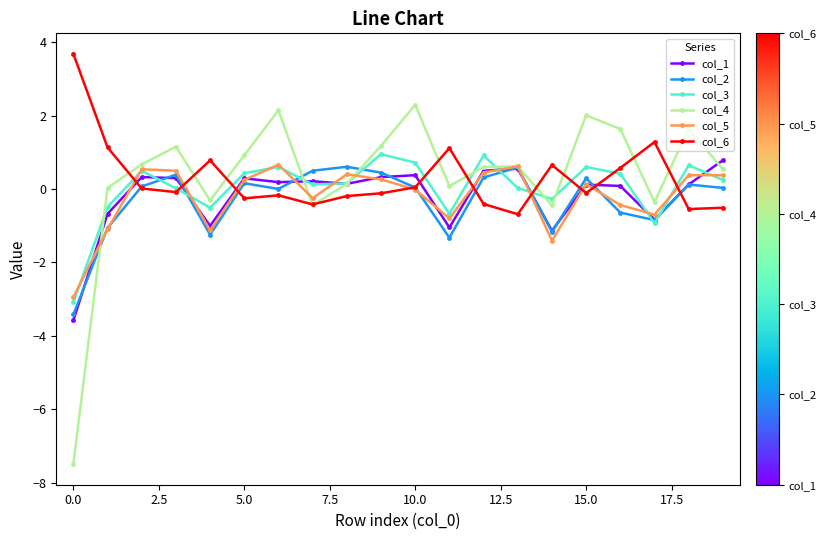

What is the maximum value shown in the chart?

3.7